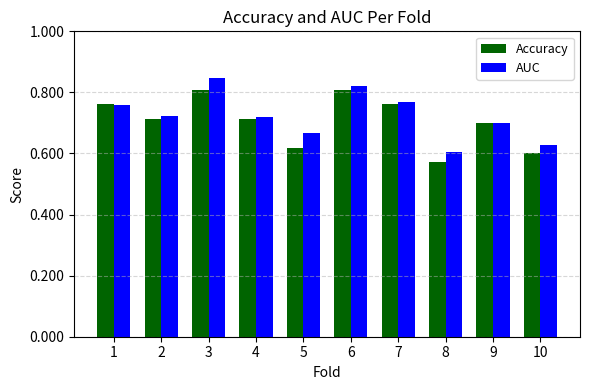

How many Accuracy values are between 0 and 1?

10